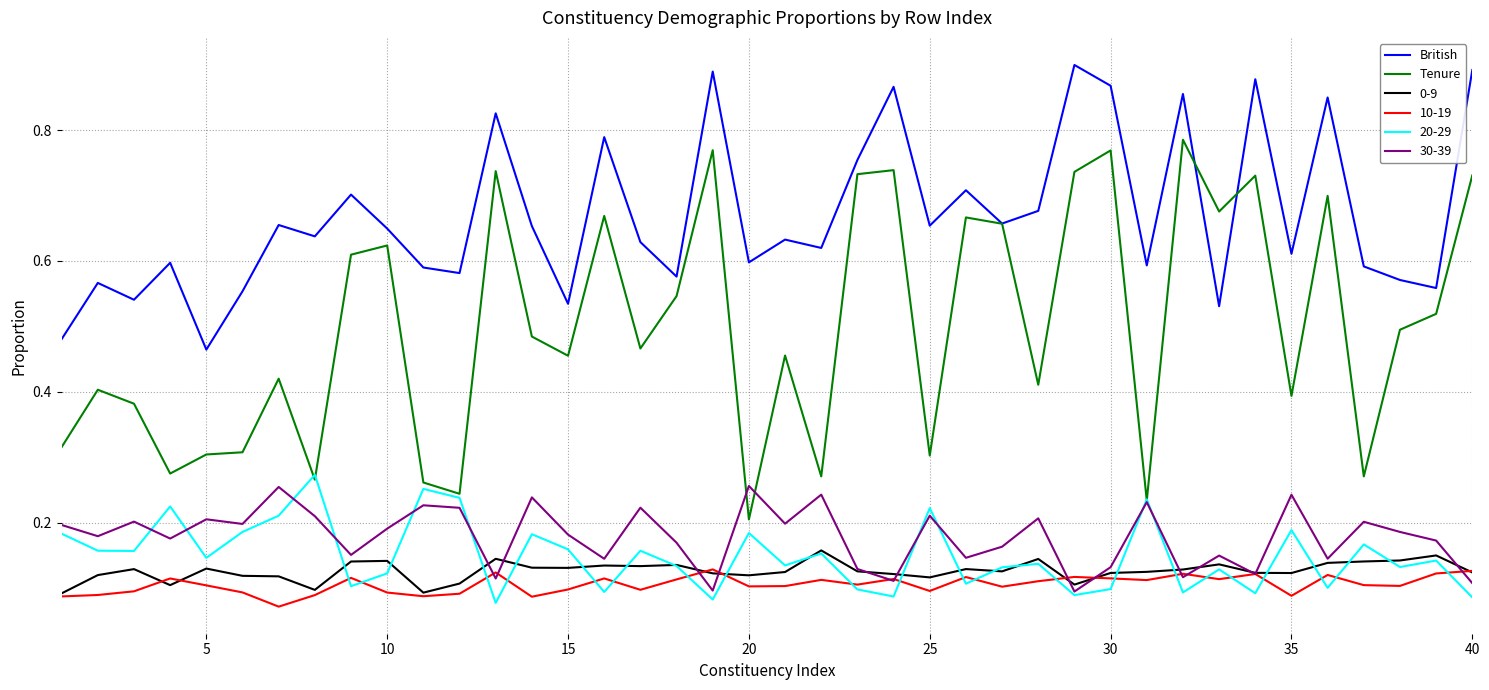

How many lines are shown in the chart?

6